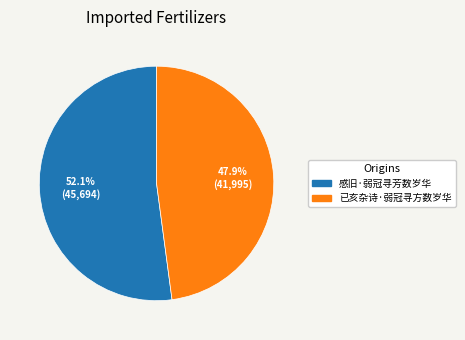

Is there any slice that represents more than half of the pie?

Yes